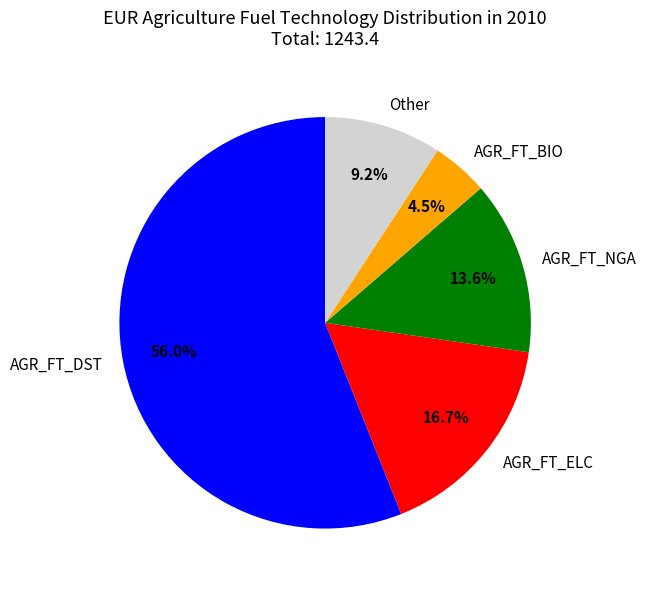

Count the number of slices in the pie.

5